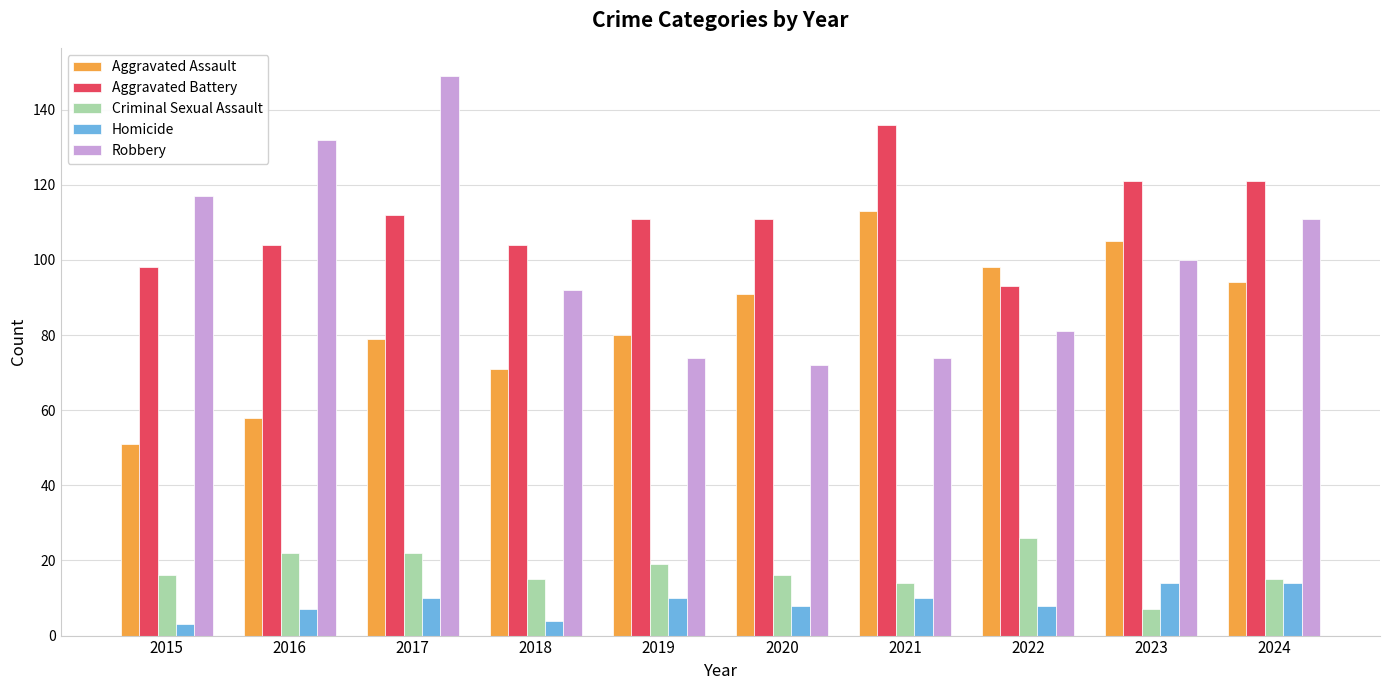

What is the total value across all series at 2015?

285